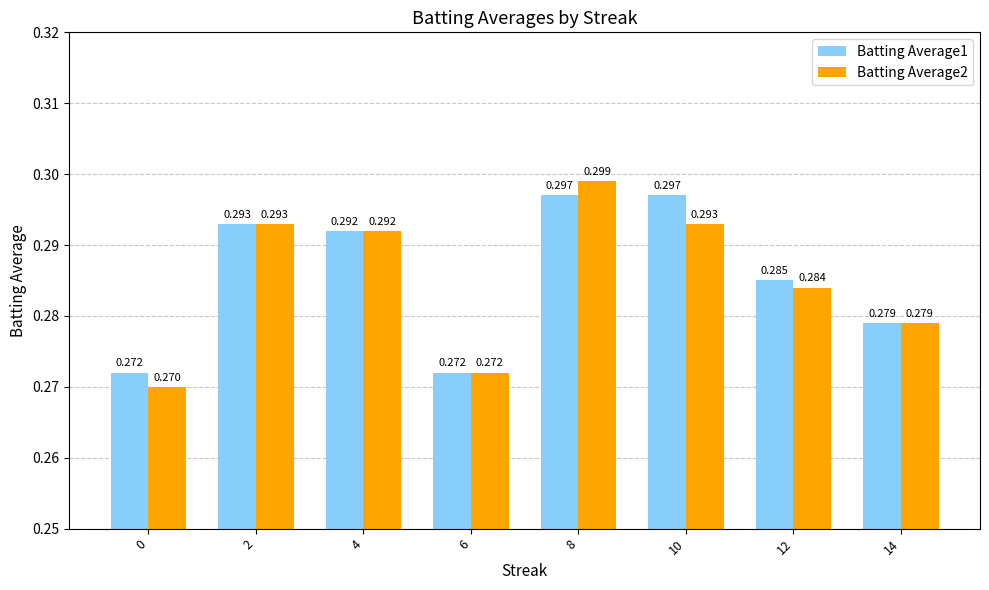

List the series in order of their overall mean, lowest first.

Batting Average2, Batting Average1